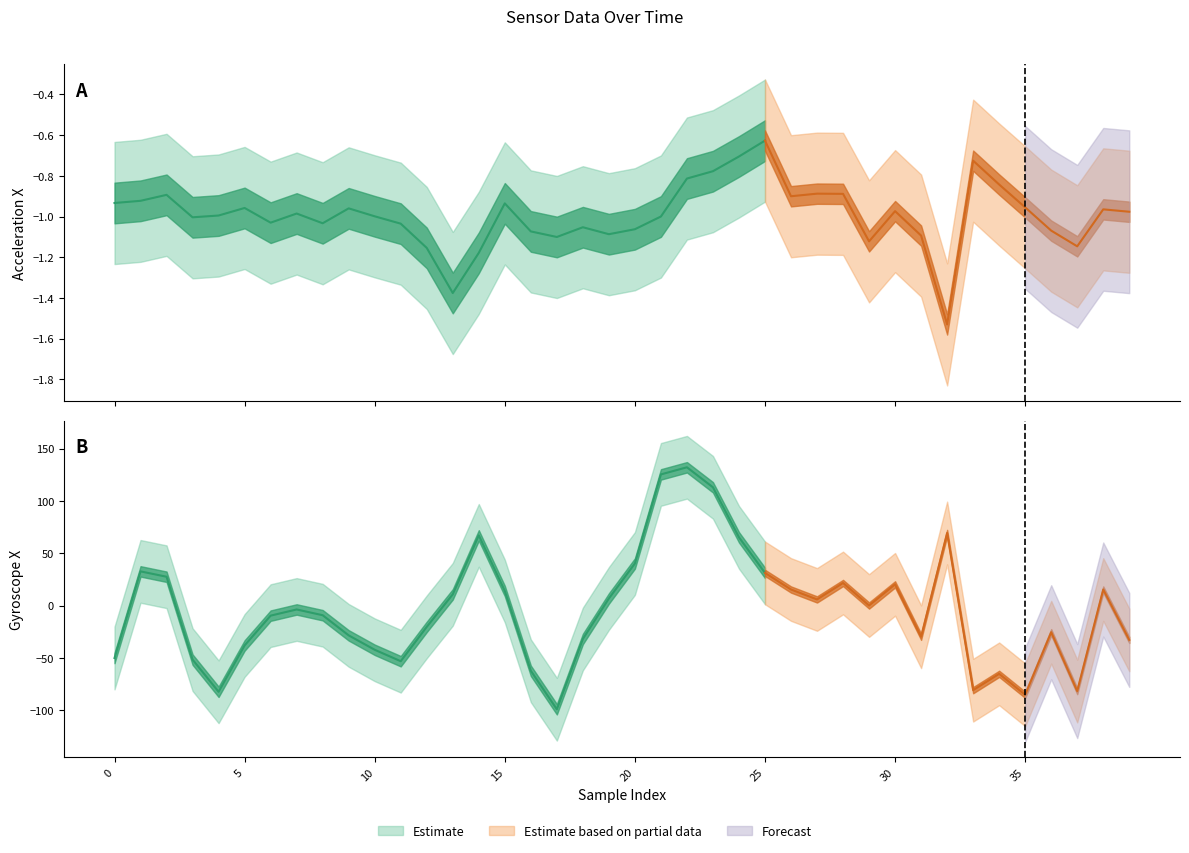

True or false: gyro_x_upper has a value of 20.6 at 15.

False